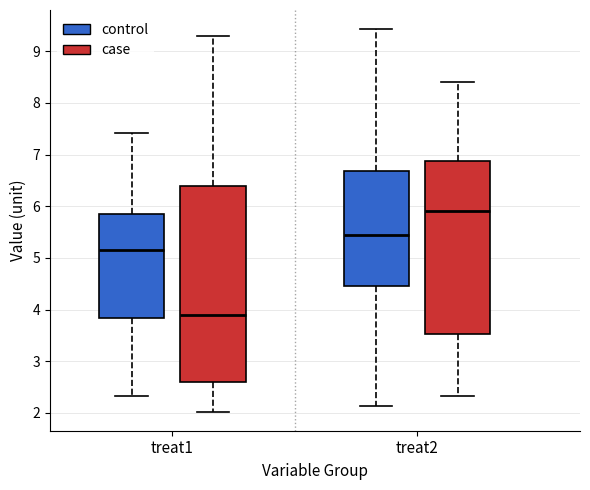

Reading left to right, read every box against the y-axis: the position of its median line, the range the box covers, and the ends of its whiskers. The values are not printed on the chart, so give them approximately, as read against the axis.

treat1 (control): median 5.1, box 3.8 to 5.8, whiskers 2.3 to 7.4
treat1 (case): median 3.9, box 2.6 to 6.4, whiskers 2.0 to 9.3
treat2 (control): median 5.4, box 4.5 to 6.7, whiskers 2.1 to 9.4
treat2 (case): median 5.9, box 3.5 to 6.9, whiskers 2.3 to 8.4